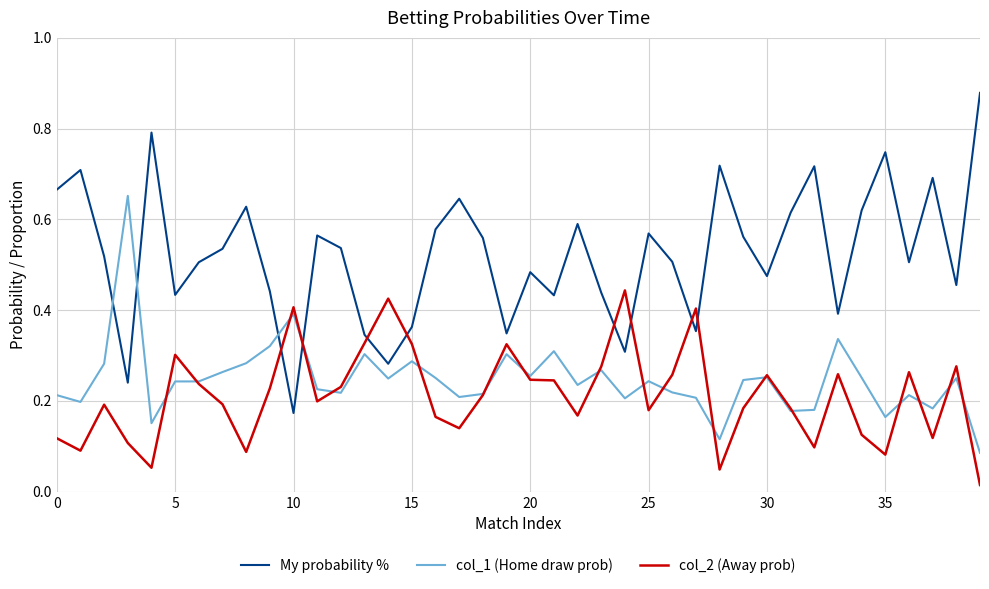

List the series in order of their peak value, highest first.

My probability %, col_1 (Home draw prob), col_2 (Away prob)